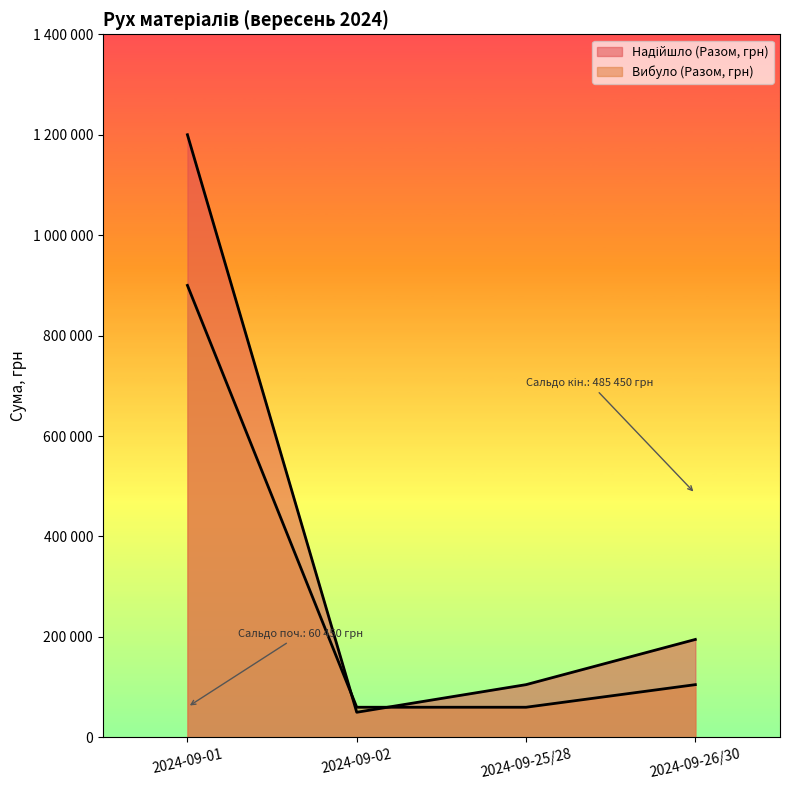

At which category is the sum across all series the highest?

2024-09-01